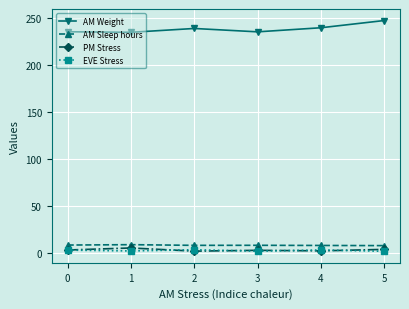

How many lines are shown in the chart?

4